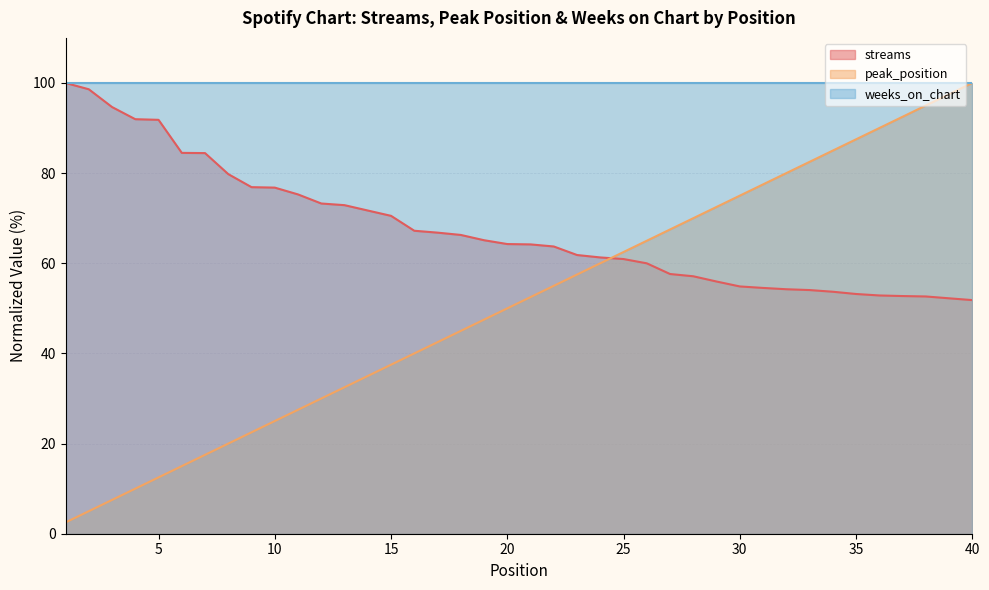

Which series changed the most between 31 and 32?

peak_position